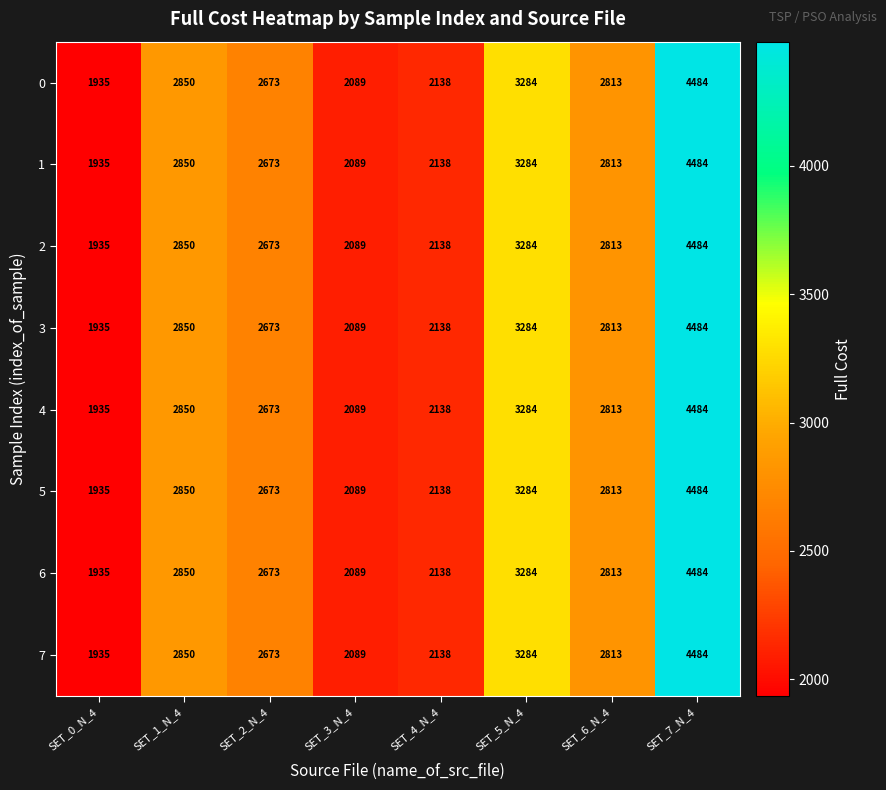

Which category has the lowest value in the 0 series?

SET_0_N_4